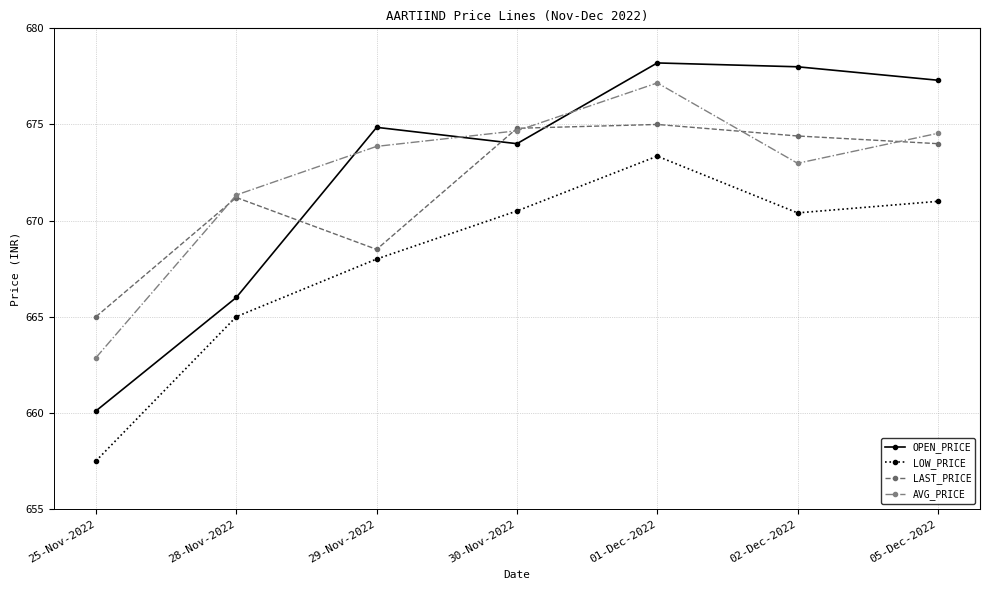

Reading right to left, extract all data points from this chart.

OPEN_PRICE: 677.3	678.0	678.2	674.0	674.9	666.0	660.1
LOW_PRICE: 671.0	670.4	673.4	670.5	668.0	665.0	657.5
LAST_PRICE: 674.0	674.4	675.0	674.8	668.5	671.2	665.0
AVG_PRICE: 674.5	673.0	677.2	674.7	673.9	671.3	662.9